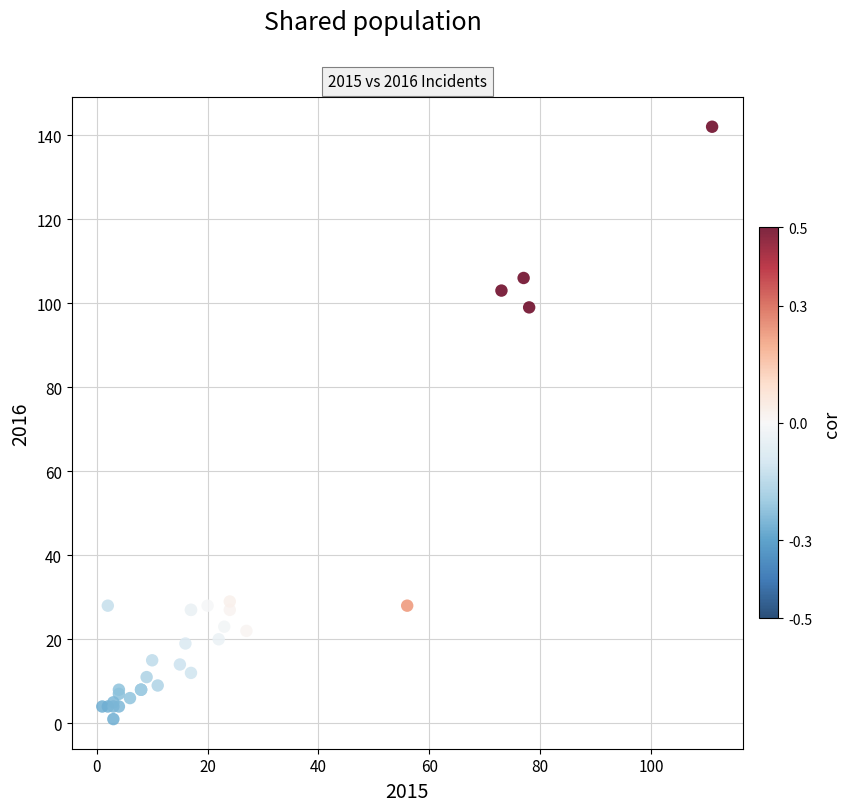

What Y value in the scatter plot is closest to 71?

99